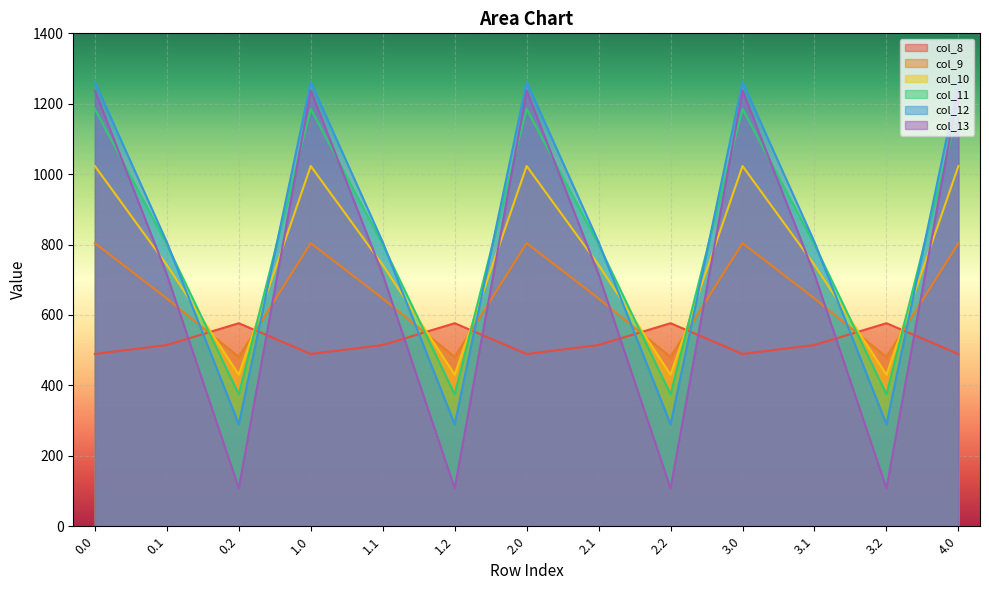

Count the number of data series in this chart.

6